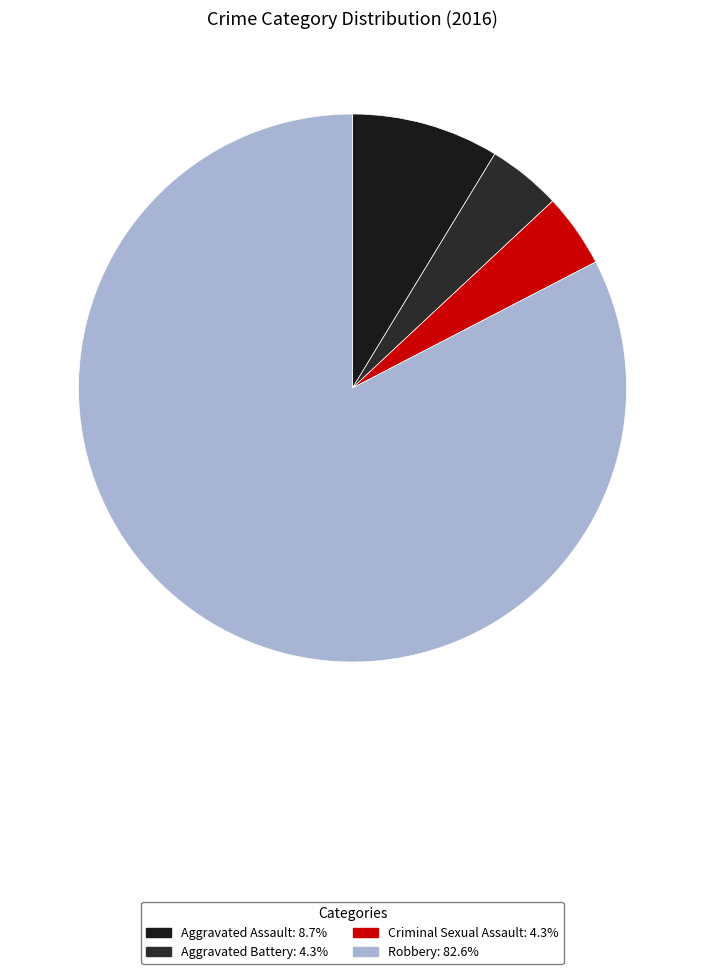

Rank the categories by value from highest to lowest.

Robbery, Aggravated Assault, Aggravated Battery, Criminal Sexual Assault